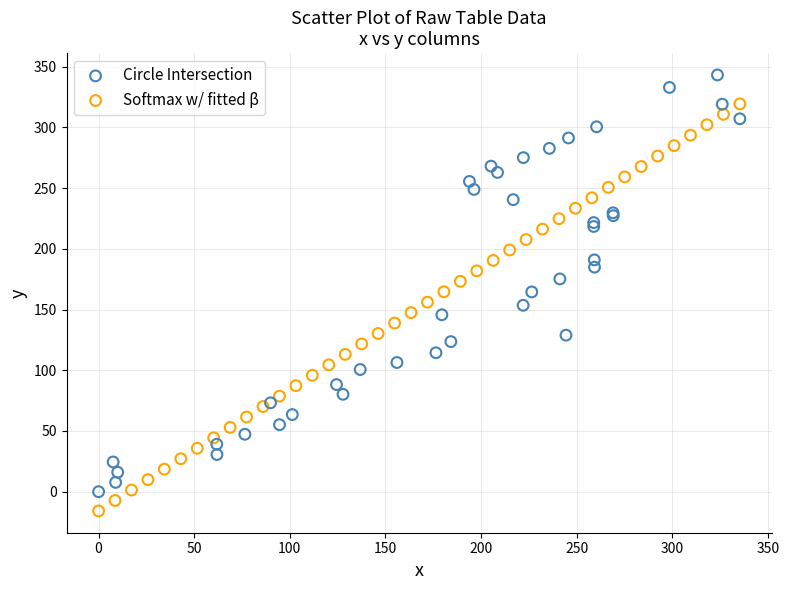

Which series has the largest Y range (max minus min)?

Circle Intersection